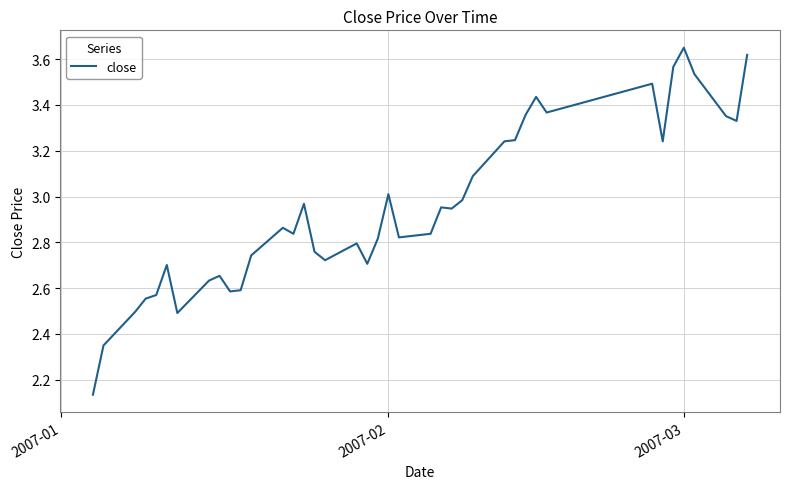

What is the difference between the maximum and minimum values?

1.5